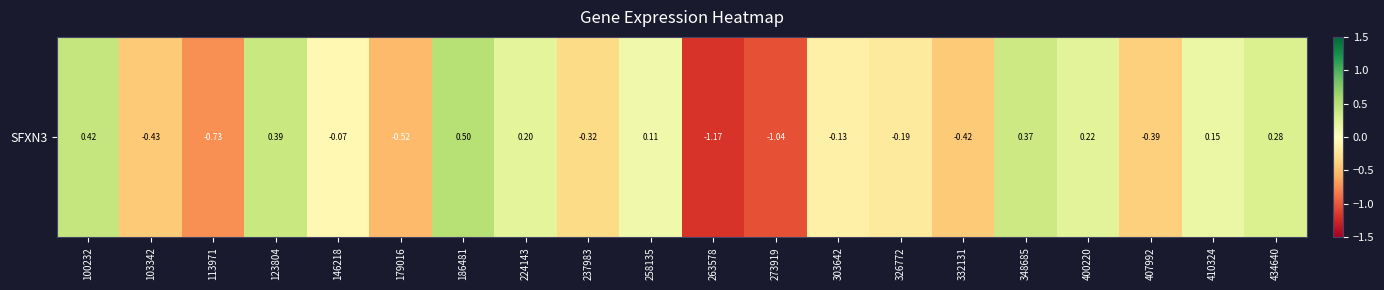

List the labels in order of value, largest first.

186481, 100232, 123804, 348685, 434640, 400220, 224143, 410324, 258135, 146218, 303642, 326772, 237983, 407992, 332131, 103342, 179016, 113971, 273919, 263578